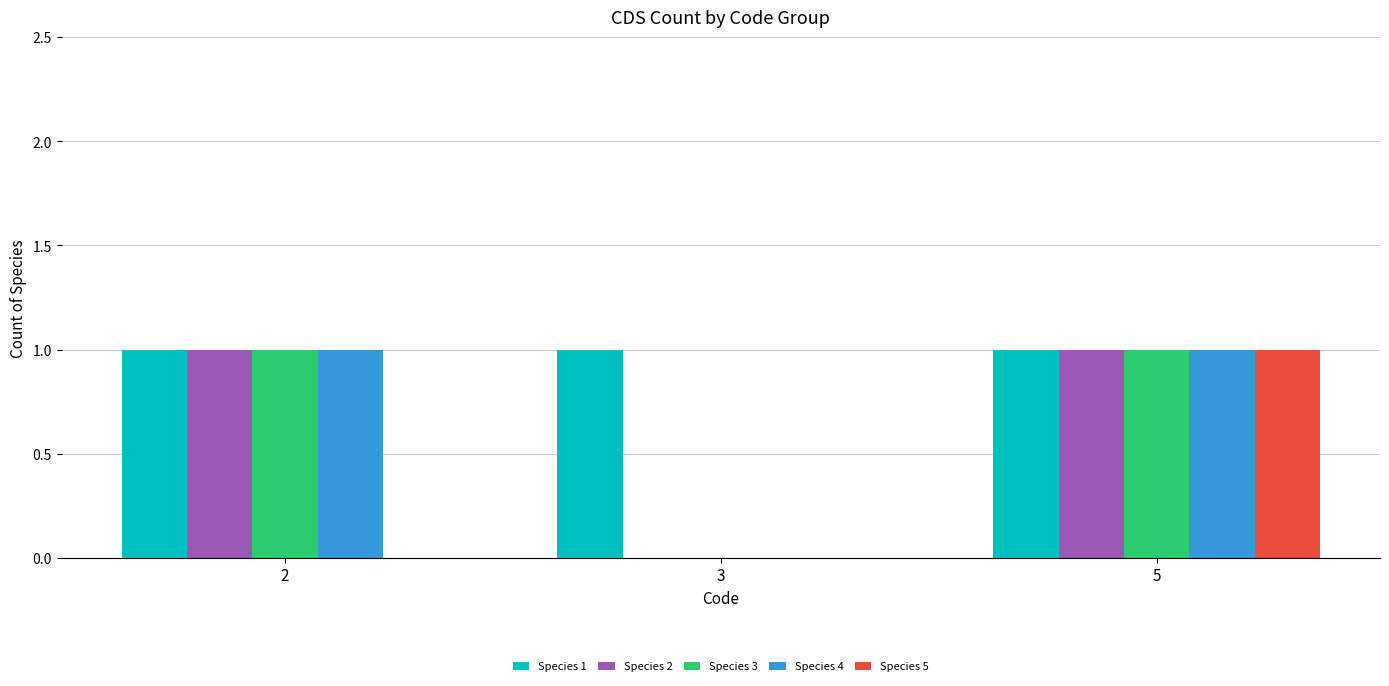

The value of Species 2 at 2 is 1. True or false?

True